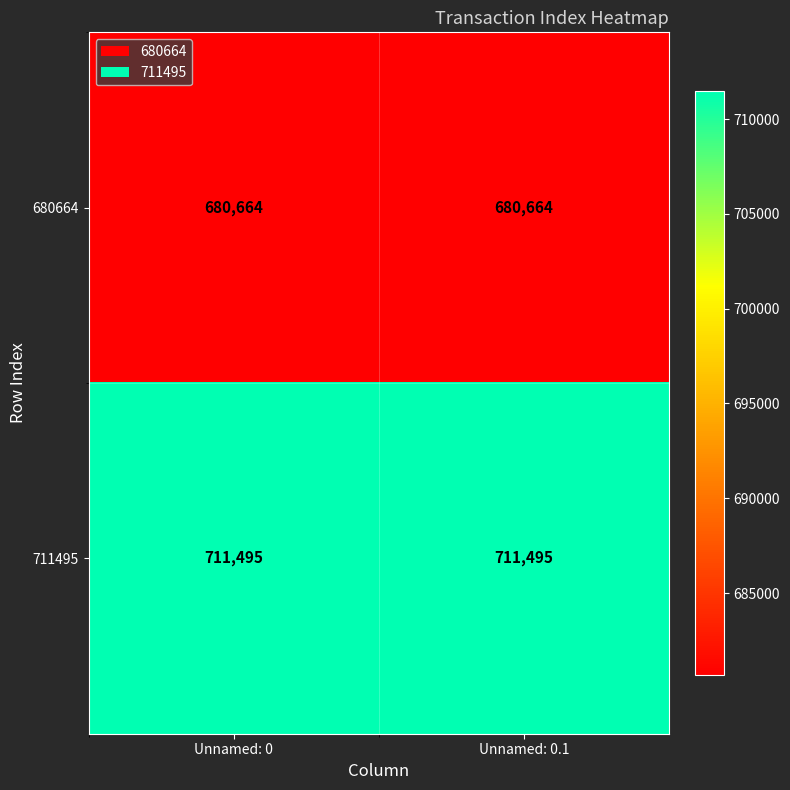

What is the difference between the highest and lowest values at Unnamed: 0?

30831